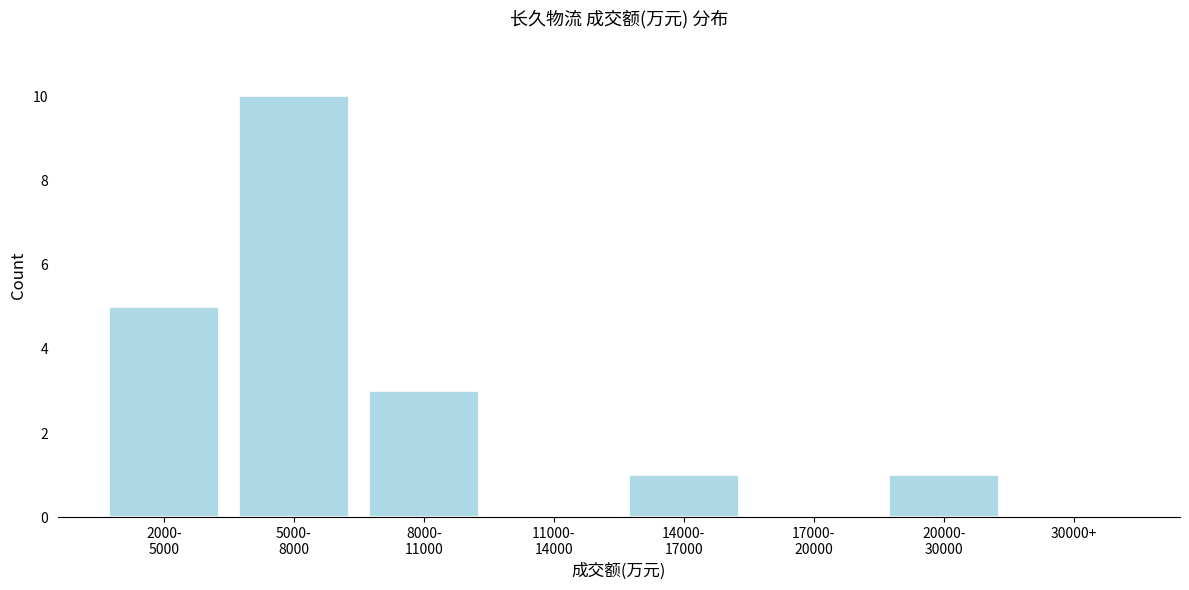

The chart shows a value of 5 at 30000+. True or false?

False